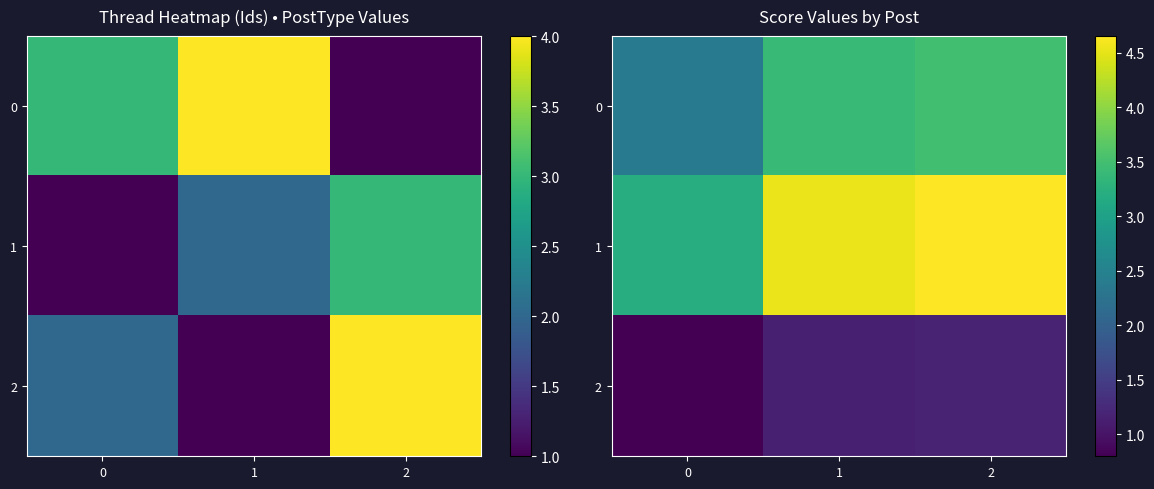

What is the spread (max minus min) of values at 0?

2.4